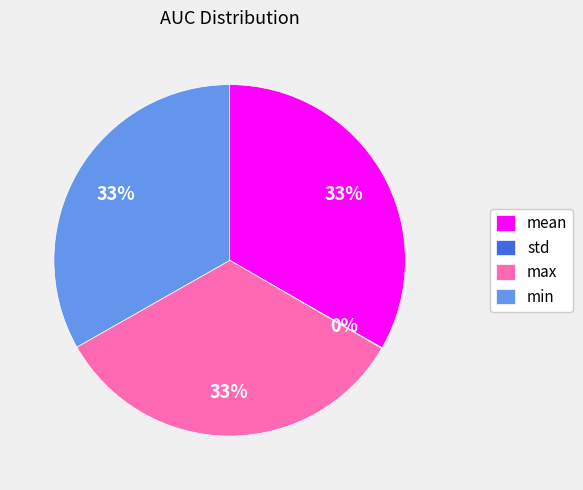

The mean slice represents 48% of the pie. True or false?

False